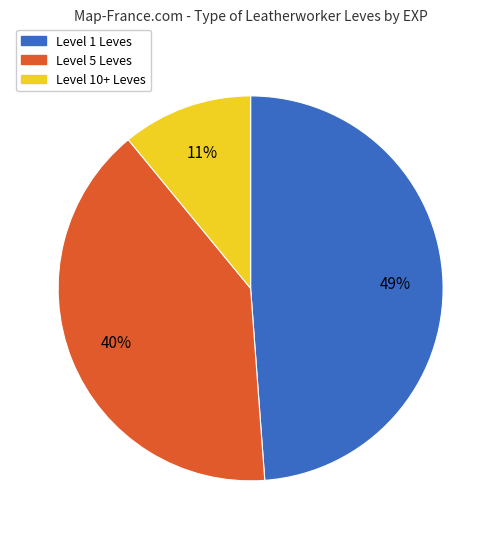

To the nearest percent, what is the difference between the largest and smallest slice percentages?

38%